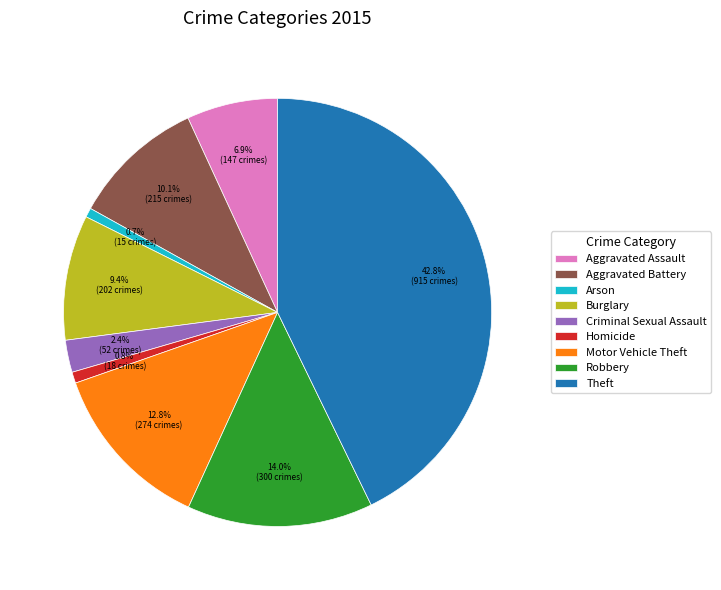

What is the total percentage of Arson and Aggravated Battery?

10.8%